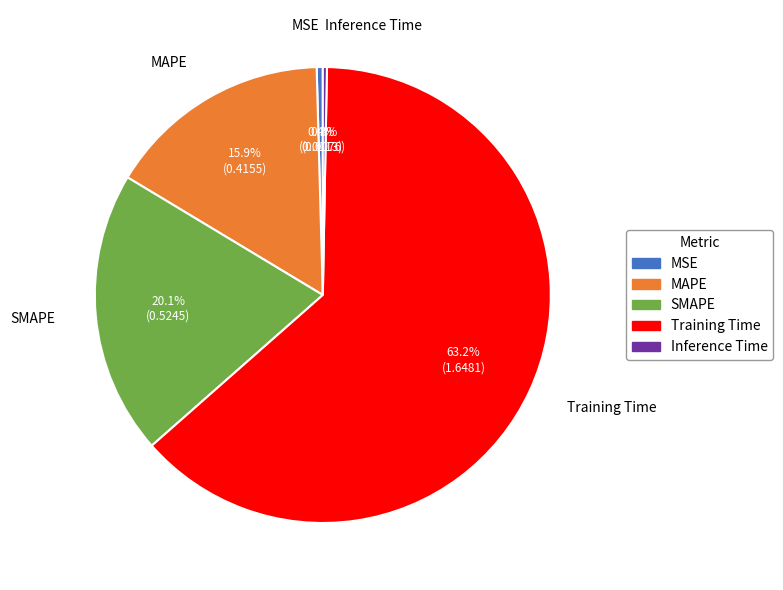

To the nearest percent, what is the average slice percentage?

20%